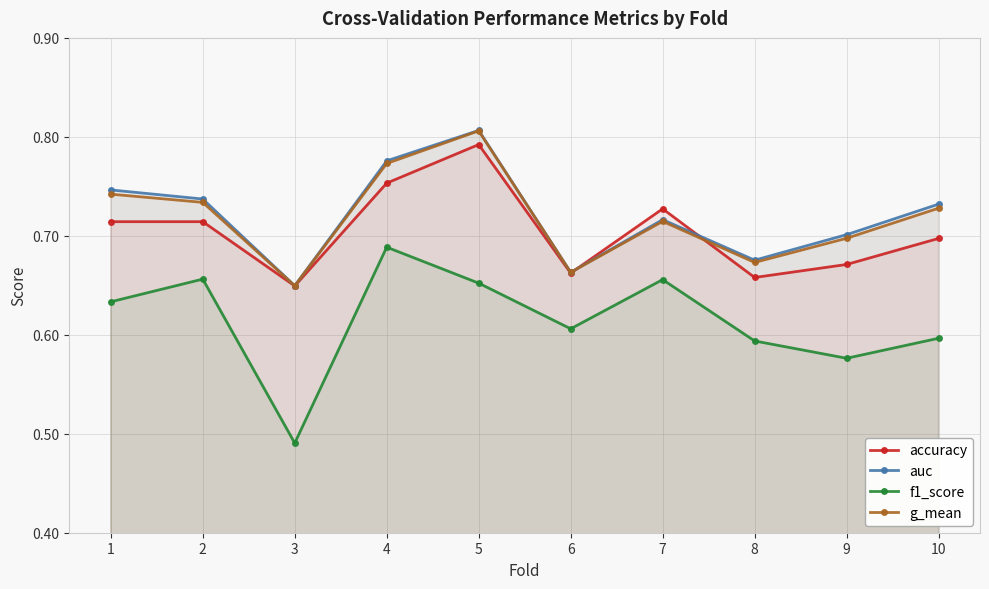

List the labels in order of auc value, smallest first.

3, 6, 8, 9, 7, 10, 2, 1, 4, 5